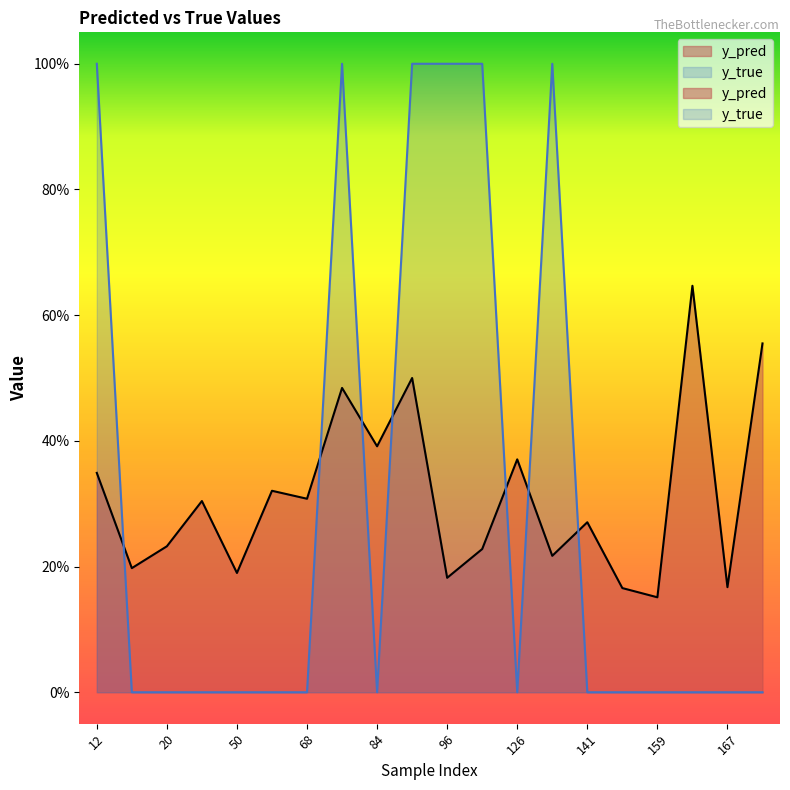

Count the y_true values in the range 0 to 1.

20